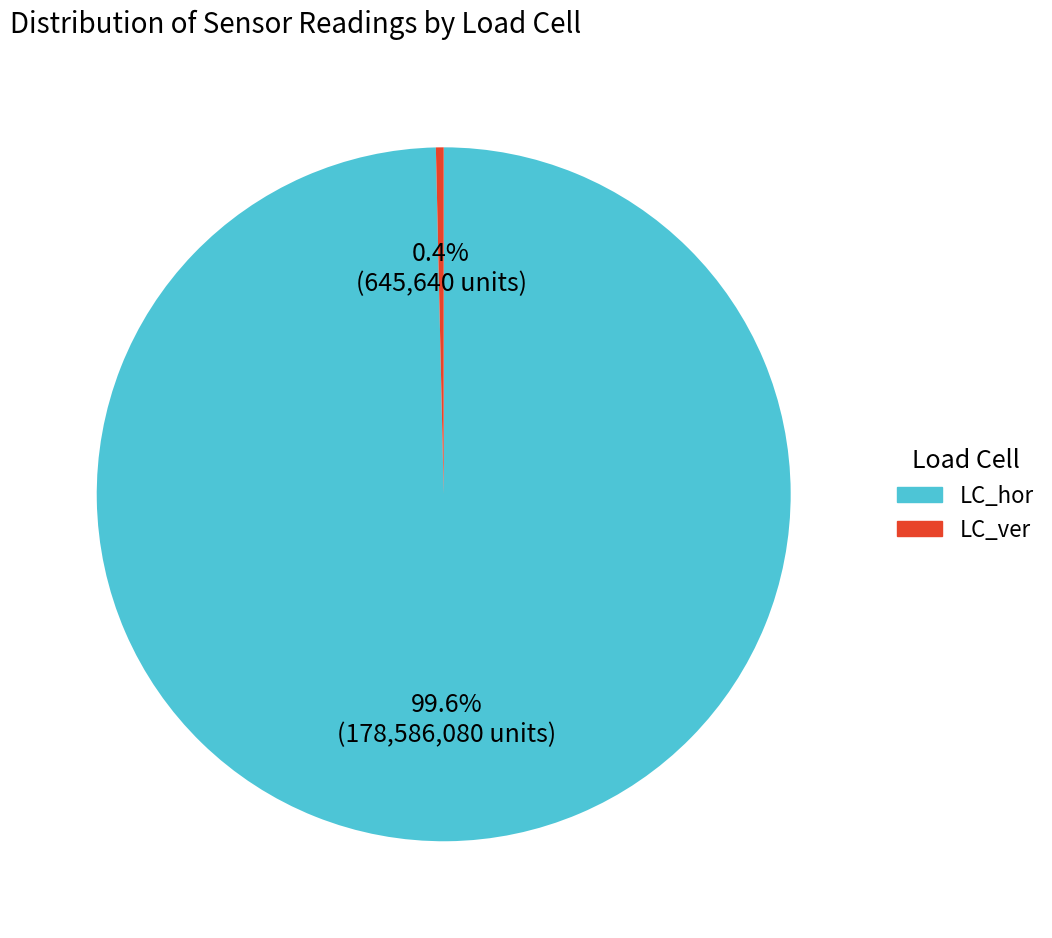

Which slice is the smallest?

LC_ver